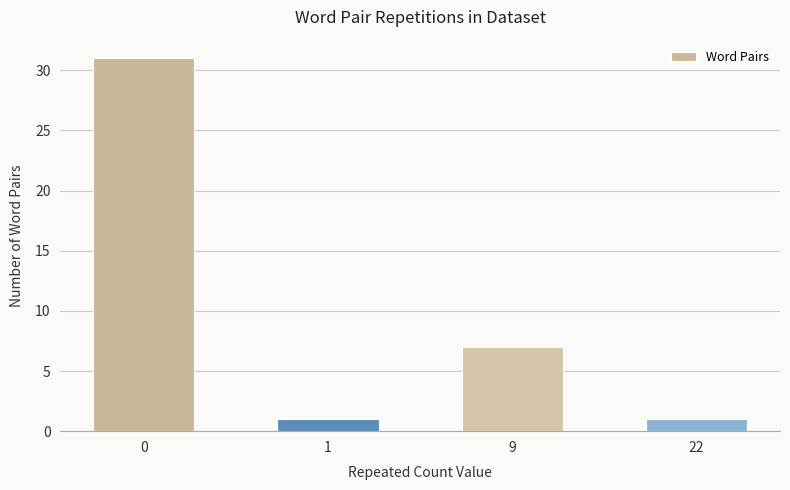

What is the minimum value shown in the chart?

1